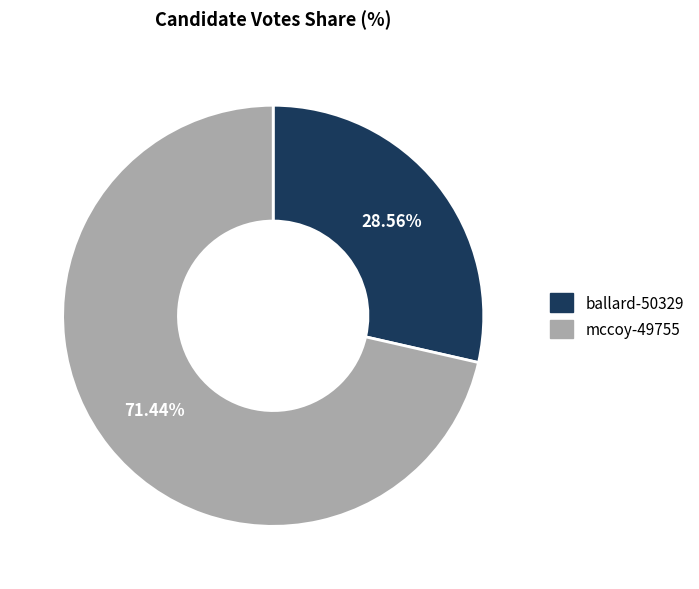

Approximately how many times larger is the value at ballard-50329 compared to mccoy-49755?

0.4